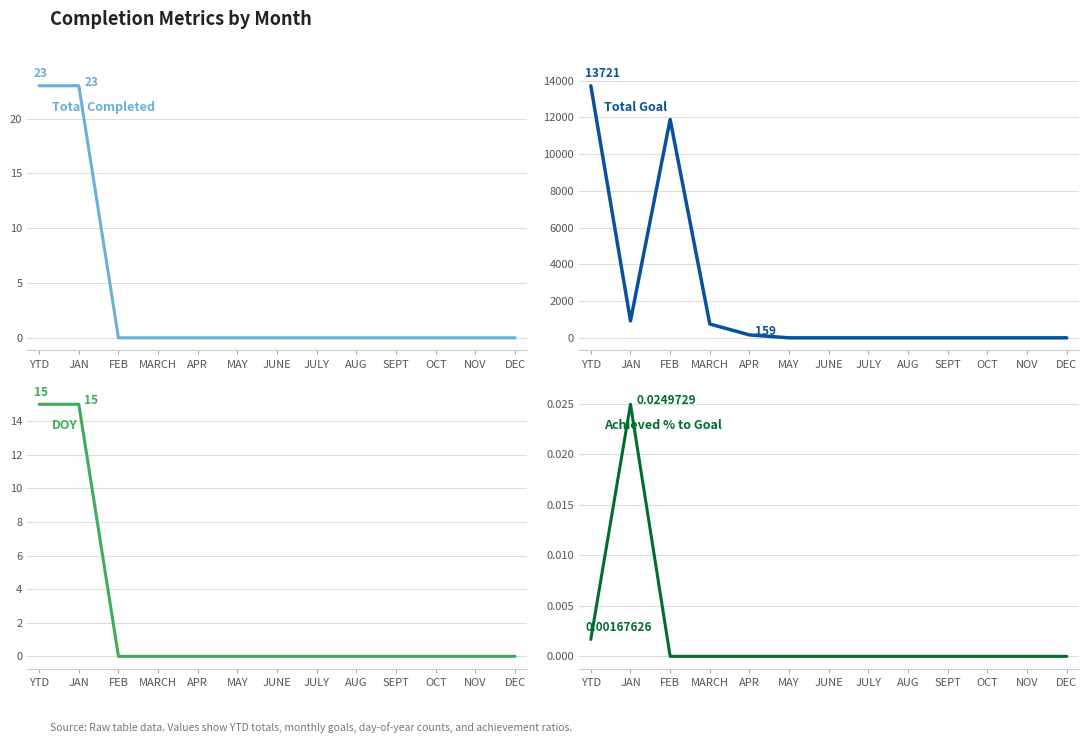

What is the average value of the Total Goal series?

2110.9